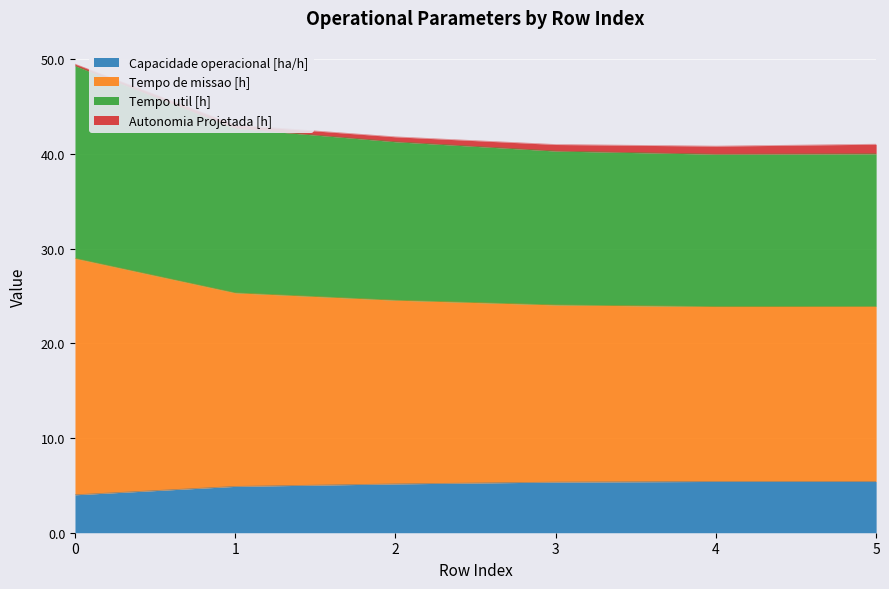

Is the value of Tempo de missao [h] at 4 greater than the value of Capacidade operacional [ha/h] at 3?

Yes